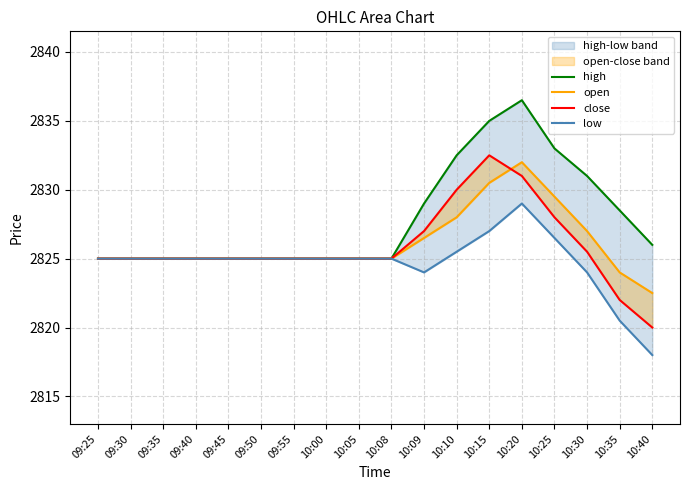

What is the lowest value of the low series?

2818.0